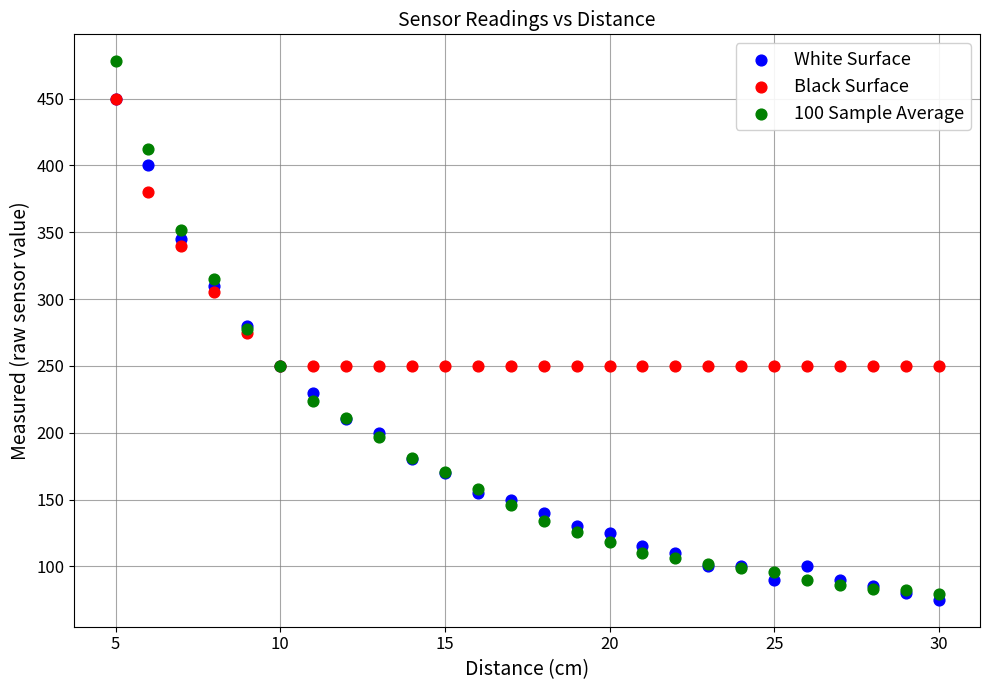

Which series reaches the maximum Y coordinate?

100 Sample Average